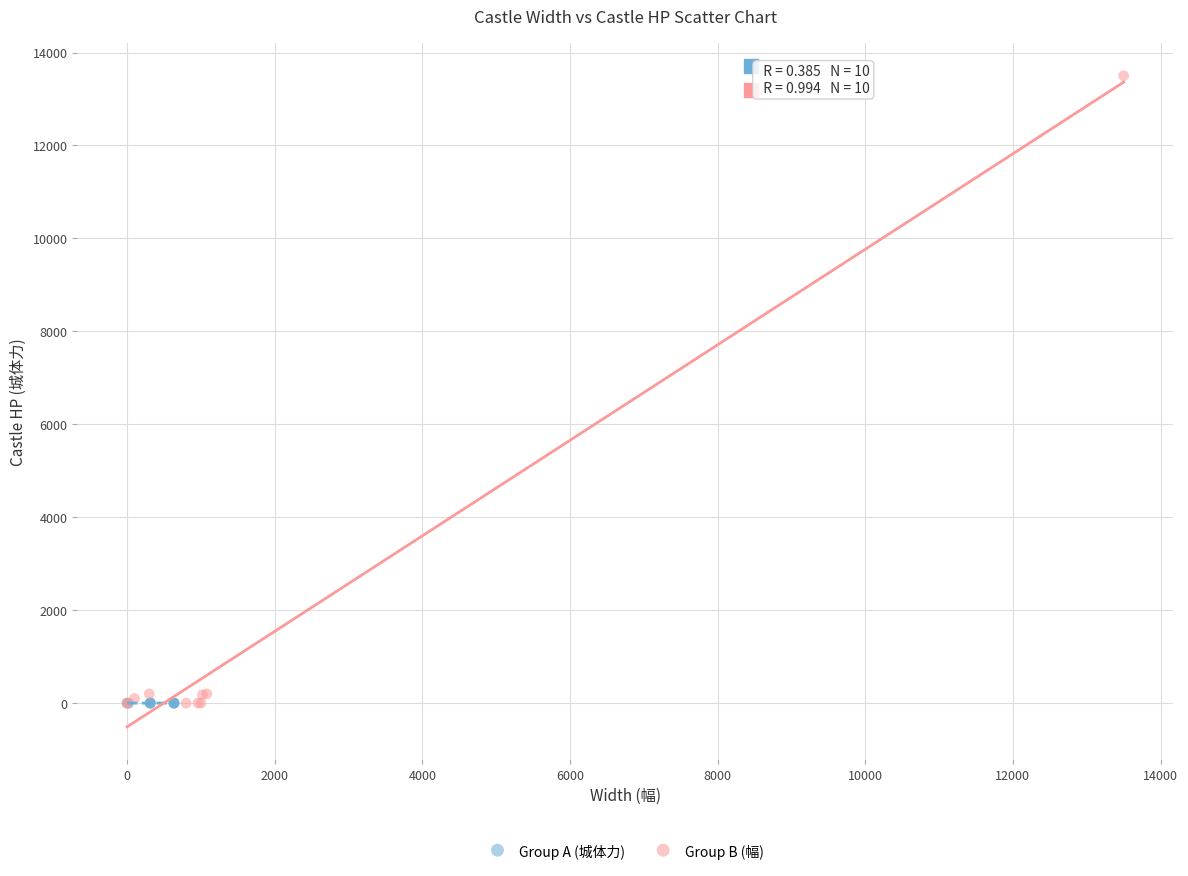

Which series has the largest Y range (max minus min)?

Group B (幅)